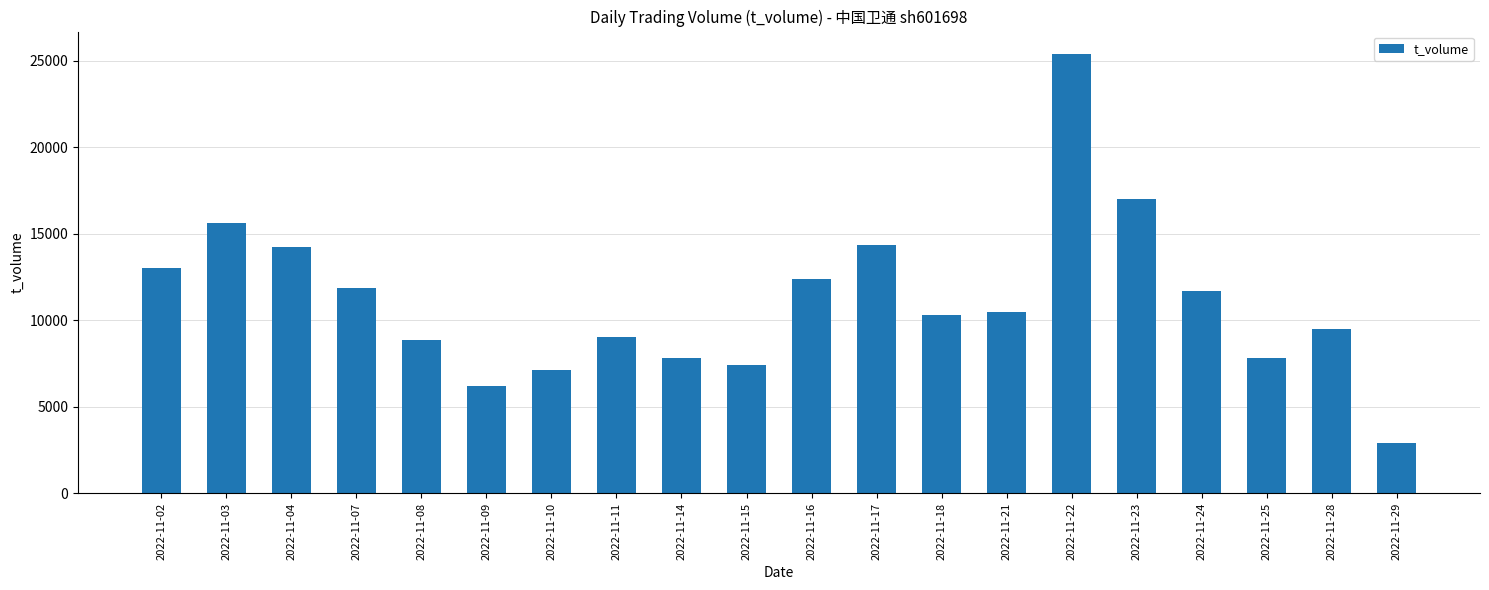

Approximately how many times larger is the value at 2022-11-29 compared to 2022-11-21?

0.3